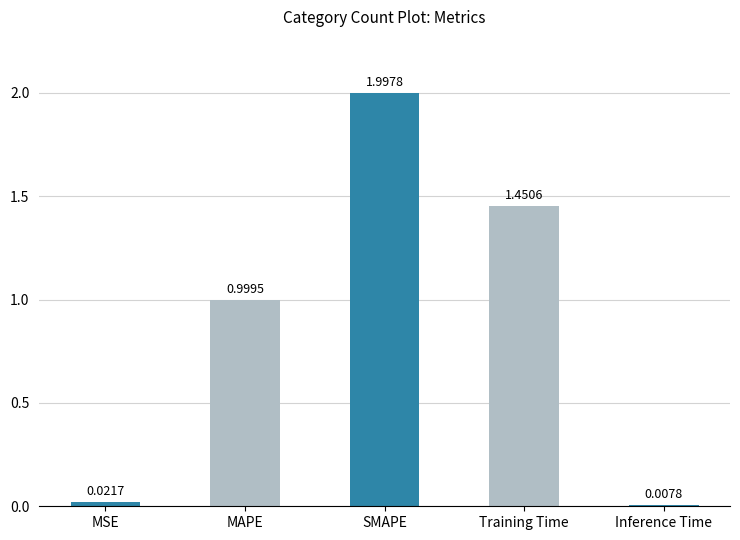

At which label is the value closest to 1?

MAPE